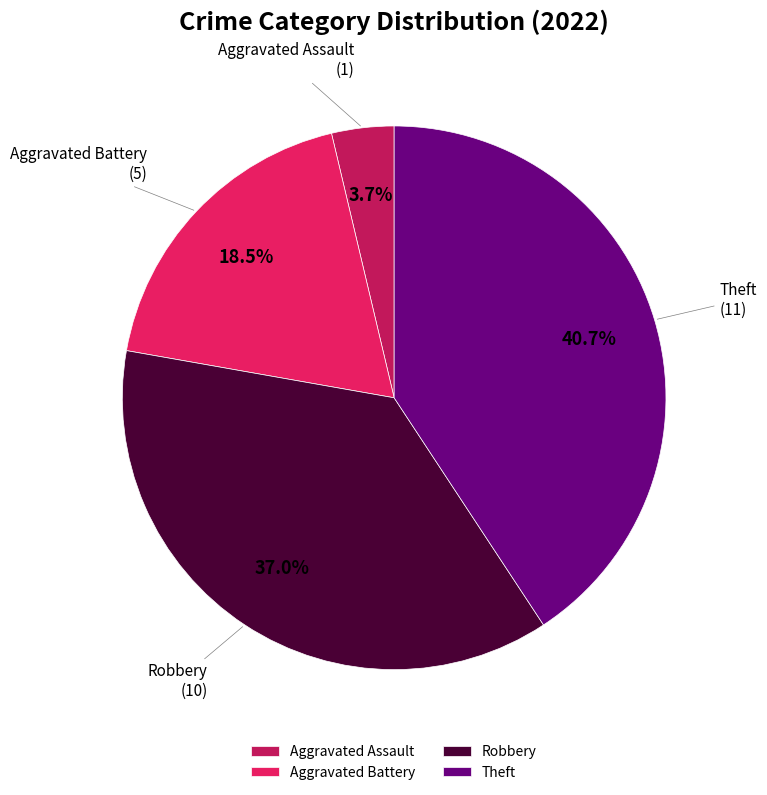

Which slice is the smallest?

Aggravated Assault